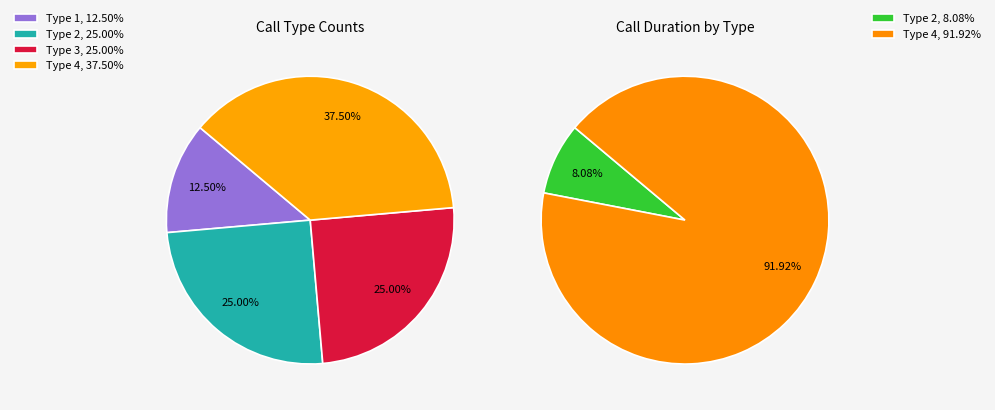

To the nearest percent, what percentage of the pie is Type 2?

25%